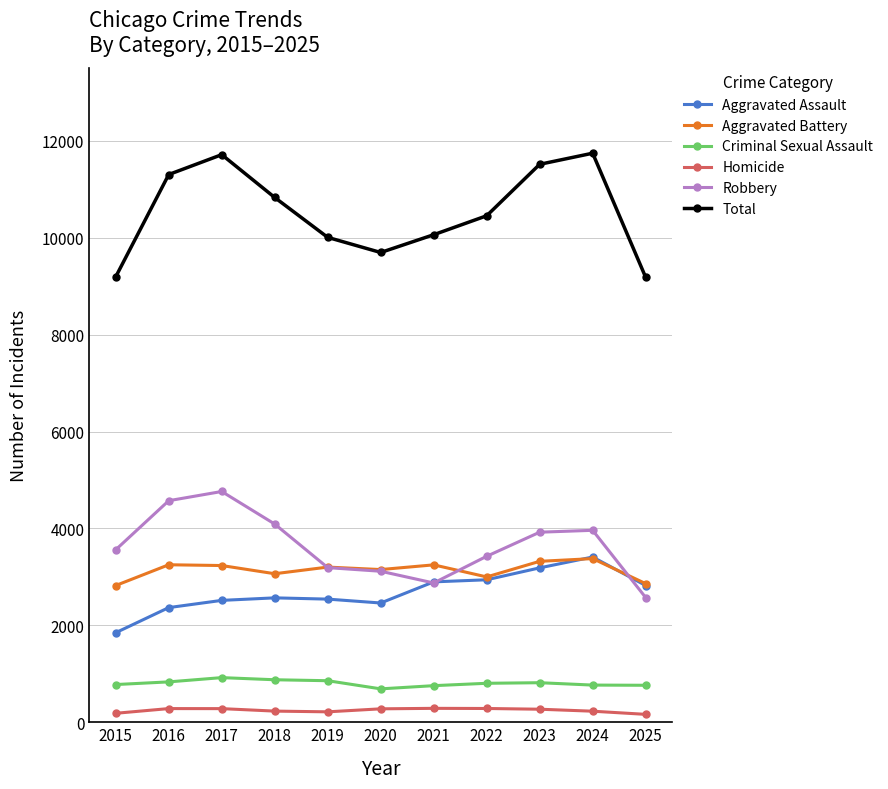

What are all the series names shown in the legend?

Aggravated Assault, Aggravated Battery, Criminal Sexual Assault, Homicide, Robbery, Total